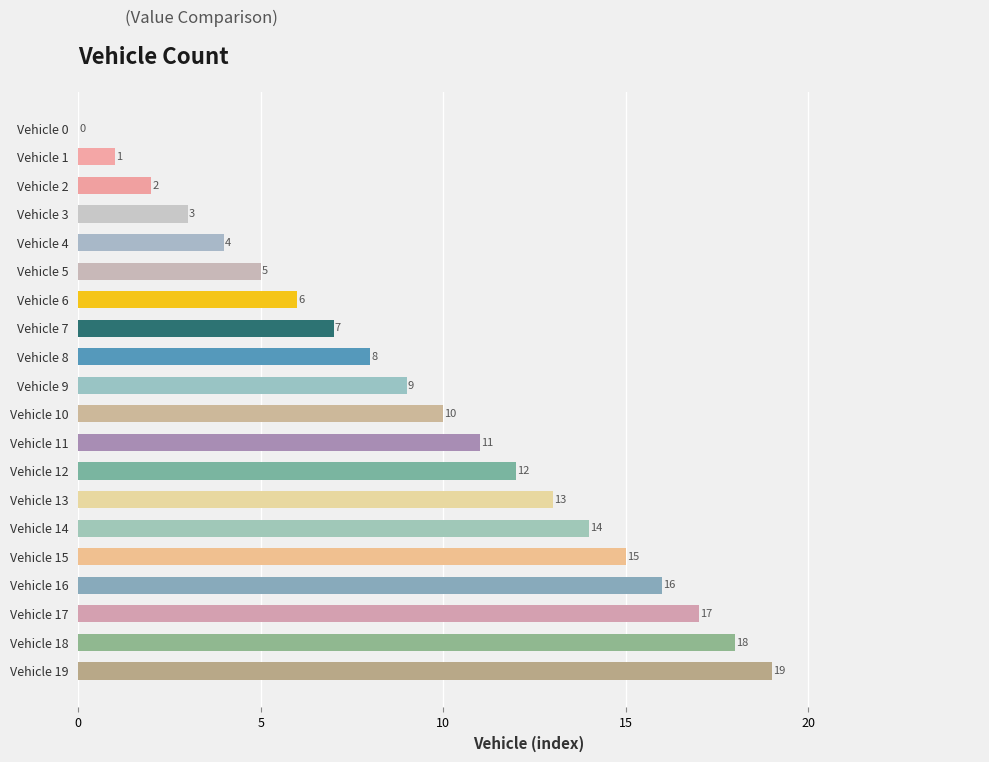

How many categories are shown in the chart?

20